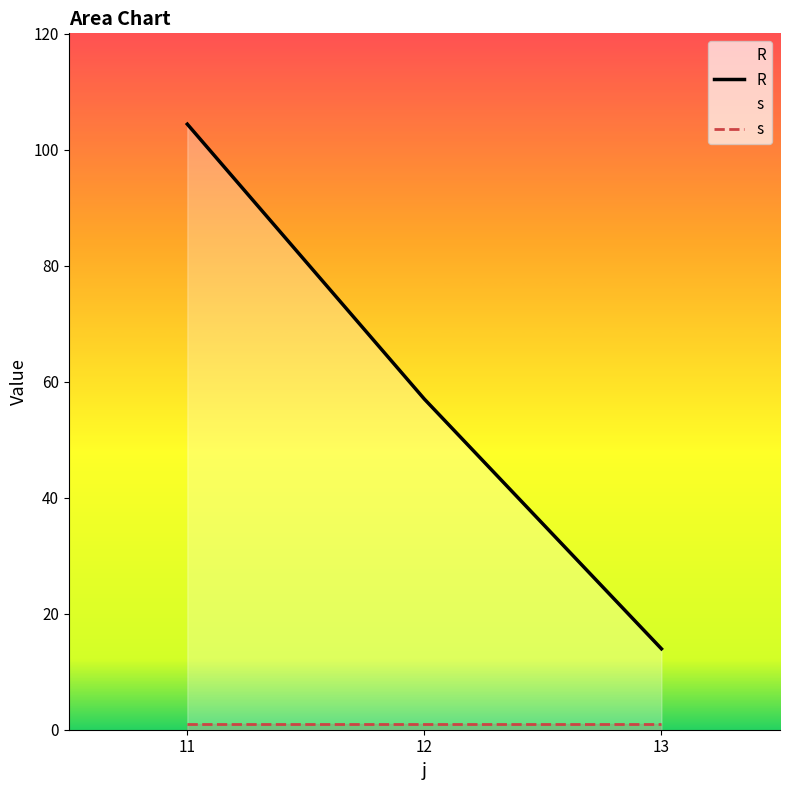

List the series in order of their peak value, lowest first.

s, R